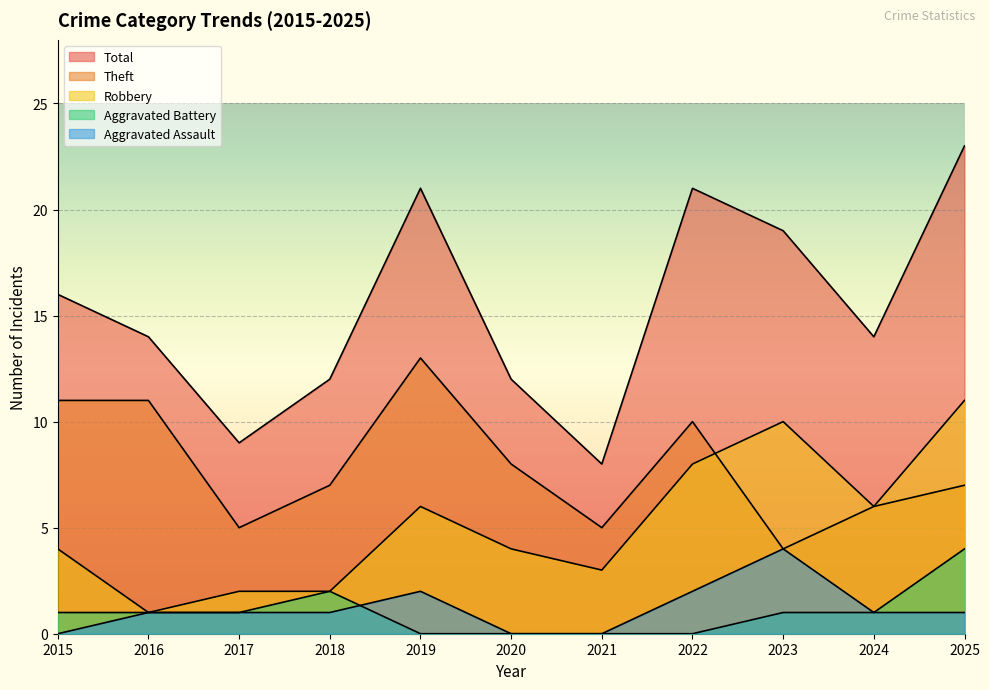

True or false: Aggravated Battery and Robbery intersect in this chart.

False